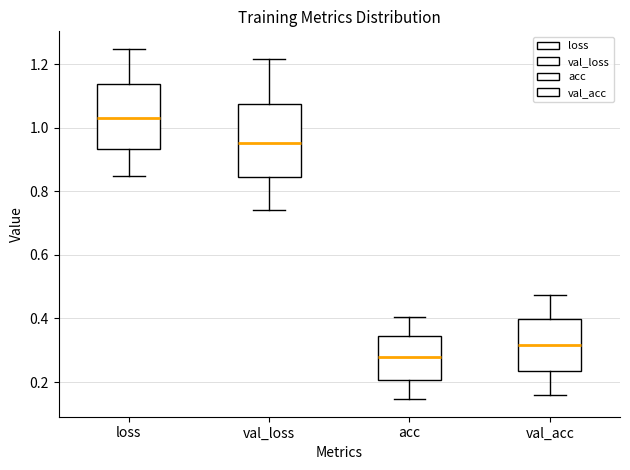

Reading left to right, read every box against the y-axis: the position of its median line, the range the box covers, and the ends of its whiskers. The values are not printed on the chart, so give them approximately, as read against the axis.

loss: median 1.02, box 0.94 to 1.14, whiskers 0.84 to 1.24
val_loss: median 0.96, box 0.84 to 1.08, whiskers 0.74 to 1.22
acc: median 0.28, box 0.20 to 0.34, whiskers 0.14 to 0.40
val_acc: median 0.32, box 0.24 to 0.40, whiskers 0.16 to 0.48